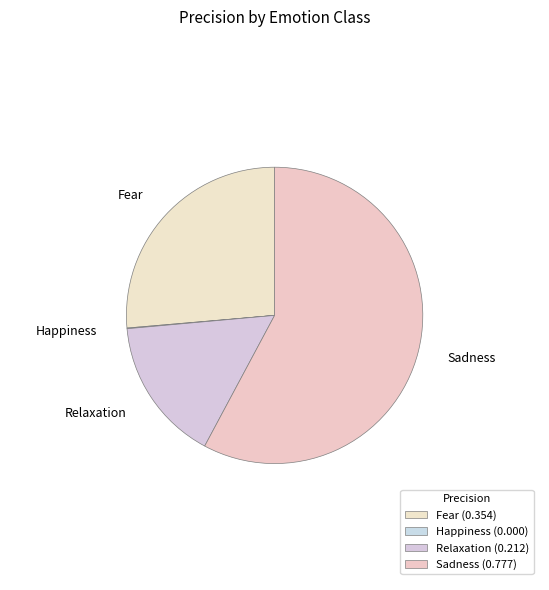

Which slice represents more than half of the pie?

Sadness